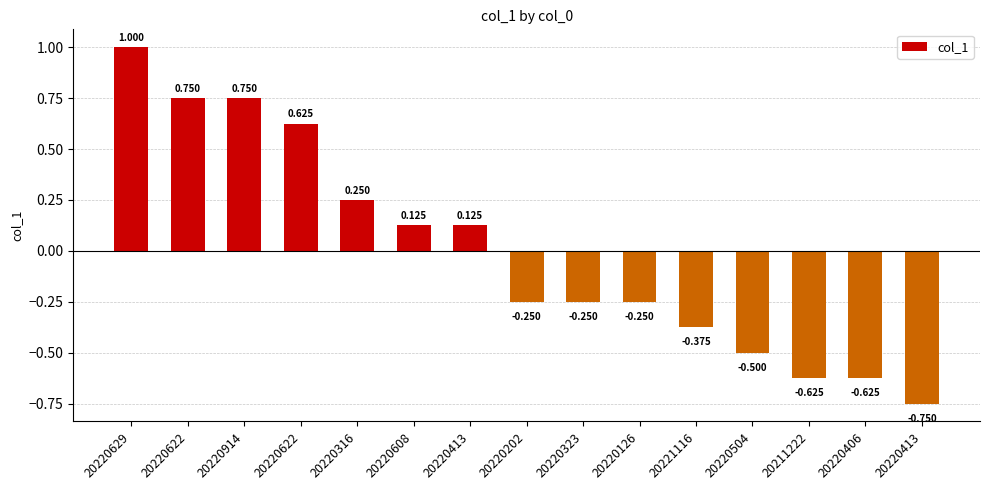

How many bars are there in total?

15